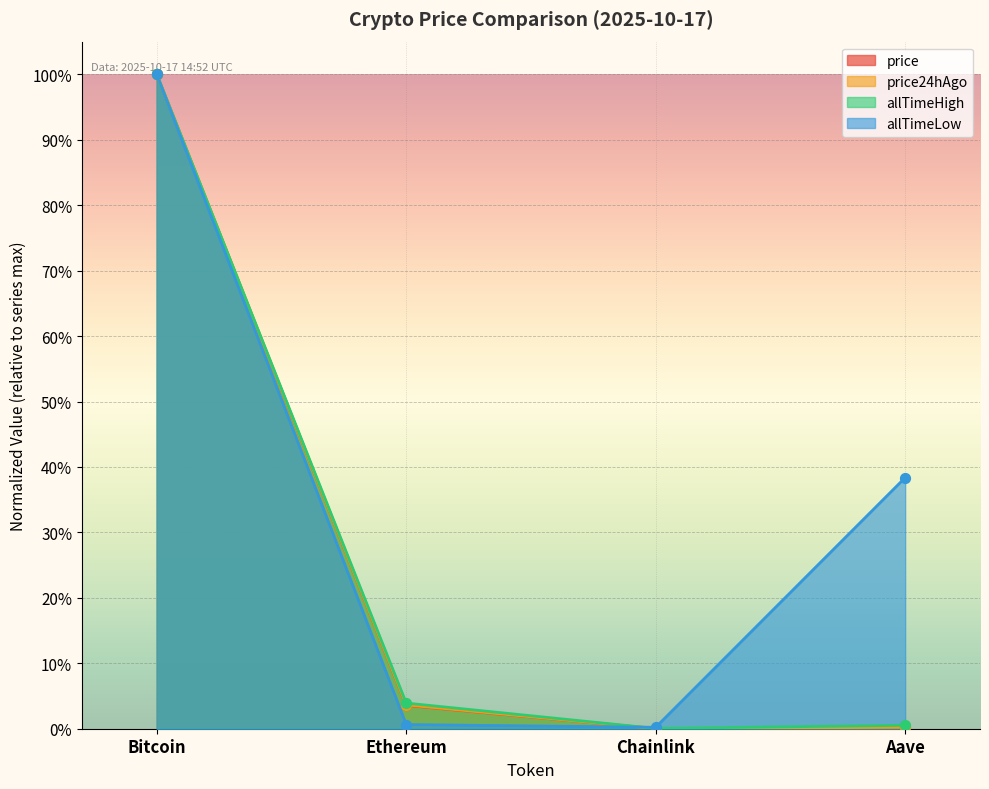

At how many categories does at least one series exceed 0?

4